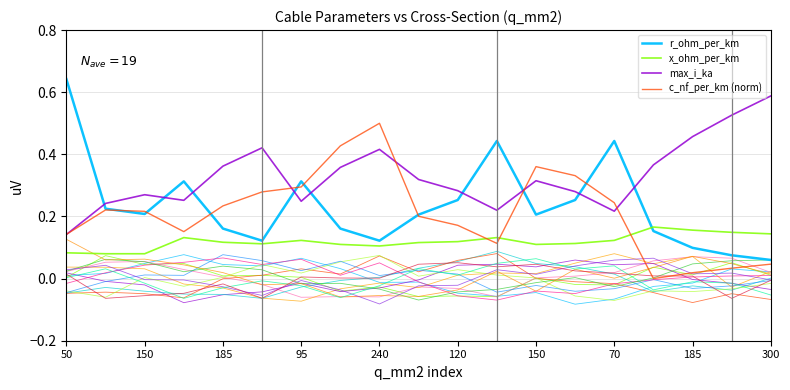

Is it true that r_ohm_per_km equals 0.4 at 11?

True